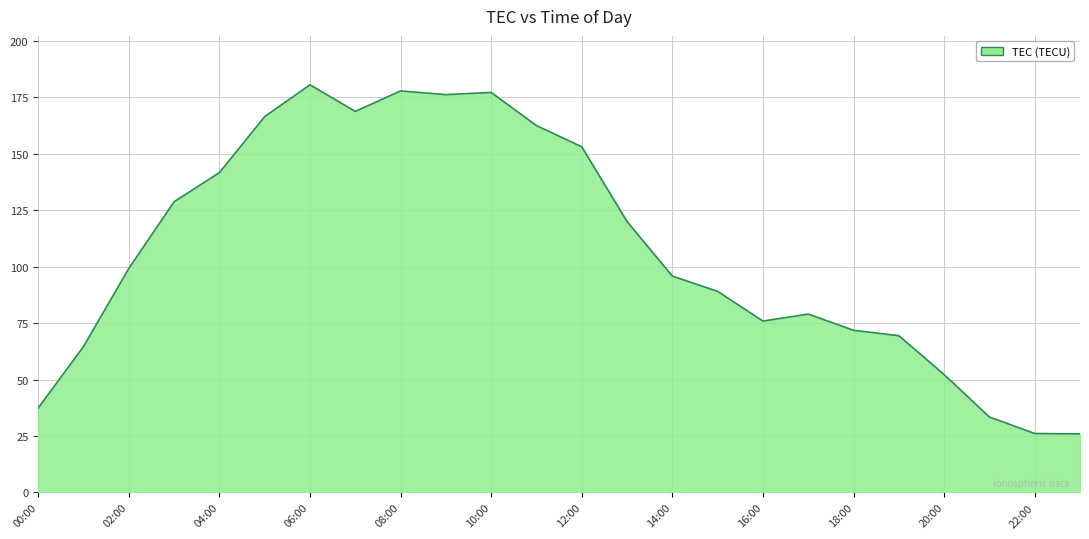

What is the difference between the maximum and minimum values?

154.5